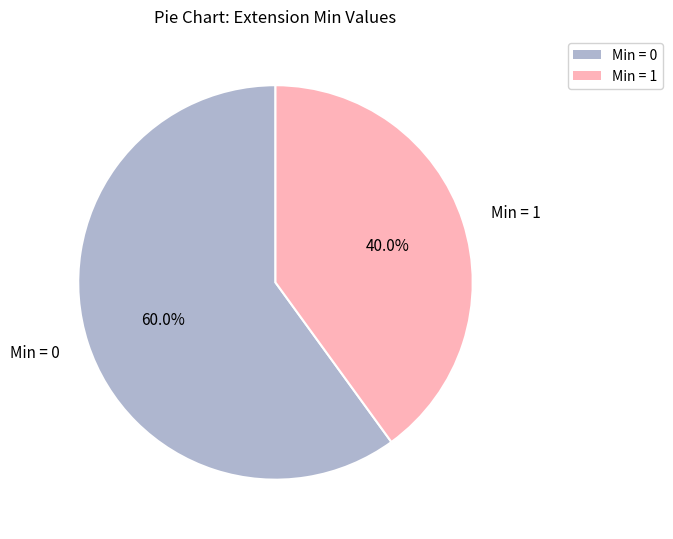

Is the sum of Min = 0 and Min = 1 greater than half?

Yes